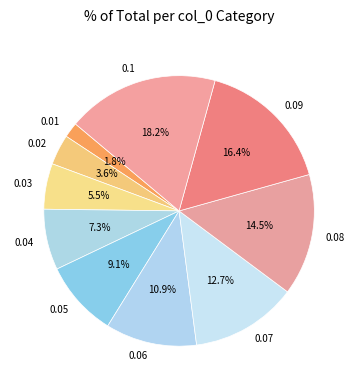

Rank the categories by value from lowest to highest.

0.01, 0.02, 0.03, 0.04, 0.05, 0.06, 0.07, 0.08, 0.09, 0.1